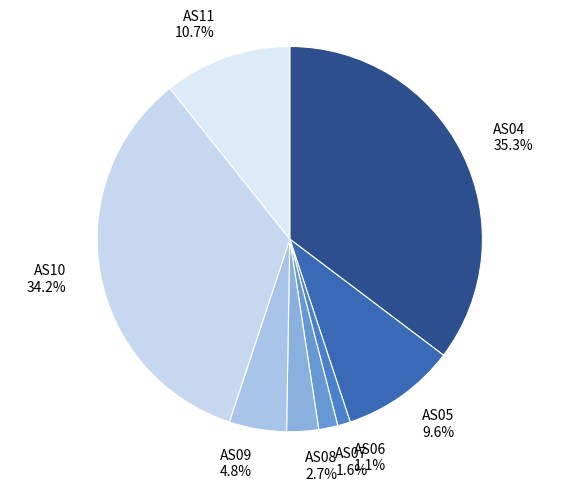

Which category has the smallest portion of the pie?

AS06